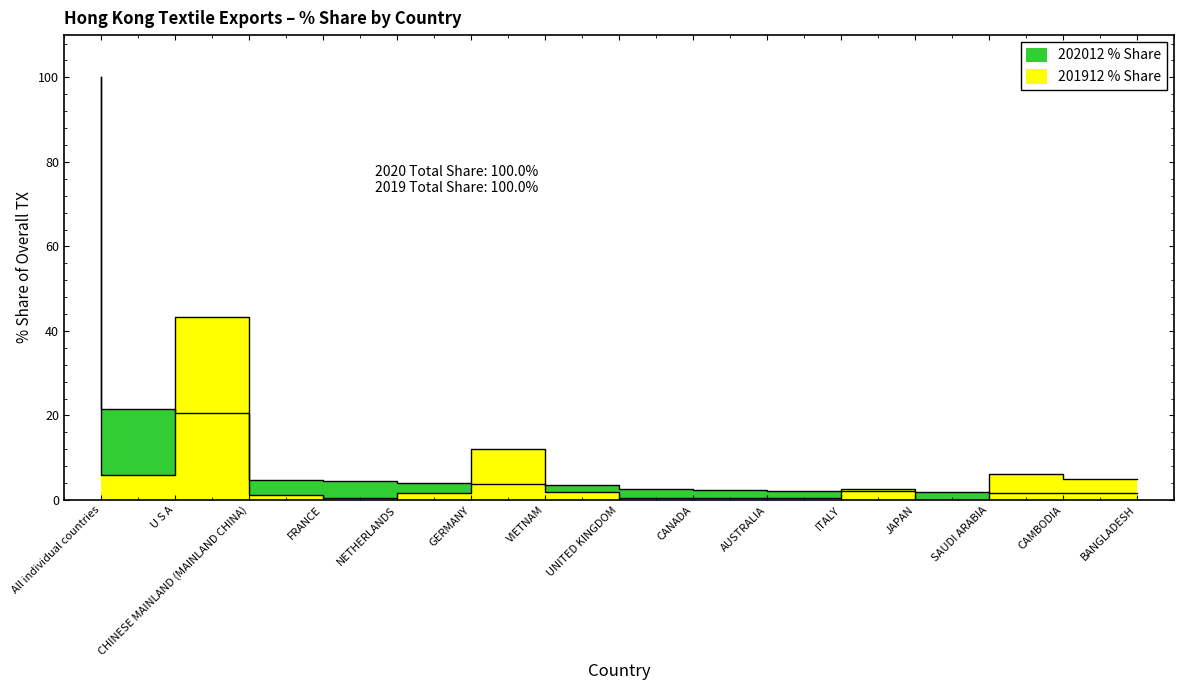

List the series in order of their peak value, highest first.

202012 % Share, 201912 % Share